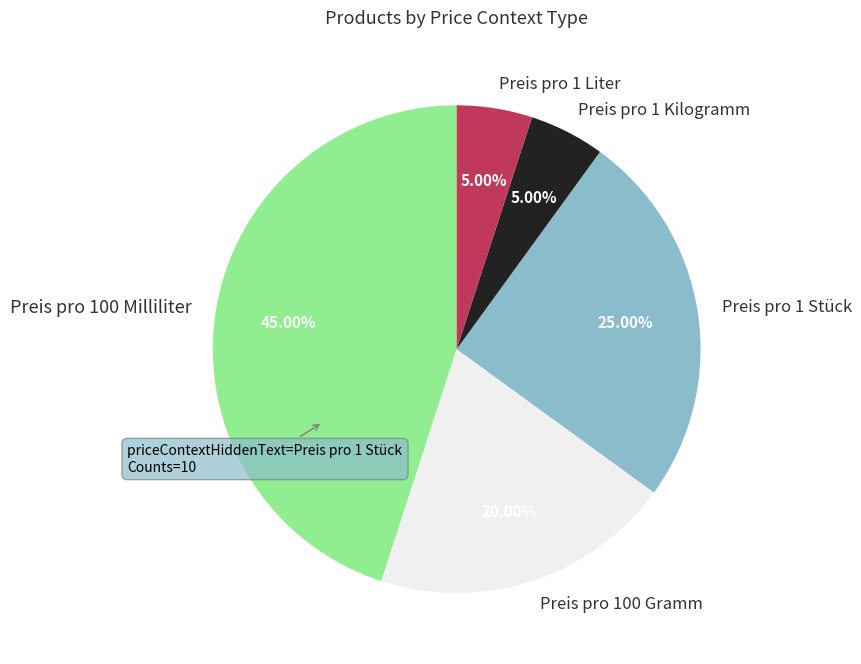

To the nearest percent, what is the combined percentage of Preis pro 1 Liter and Preis pro 100 Milliliter?

50%